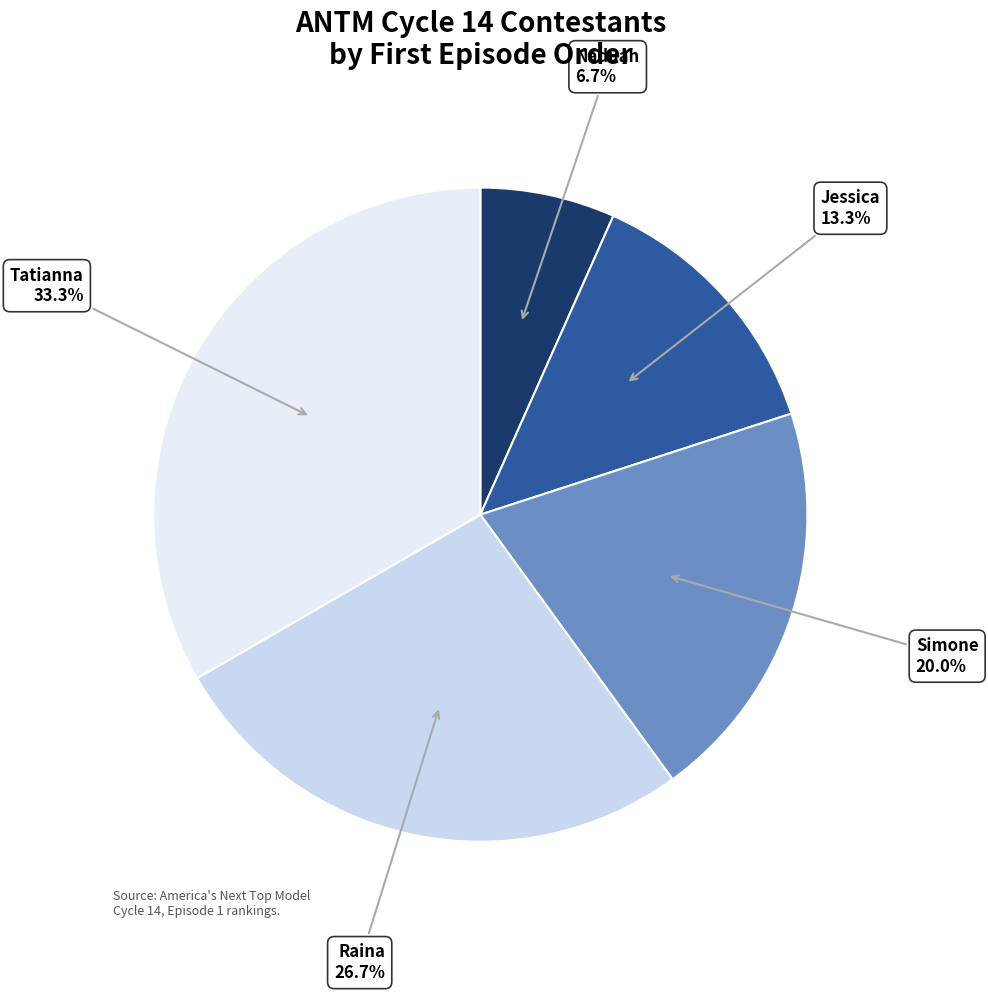

What is the smallest slice in the pie chart?

Naduah